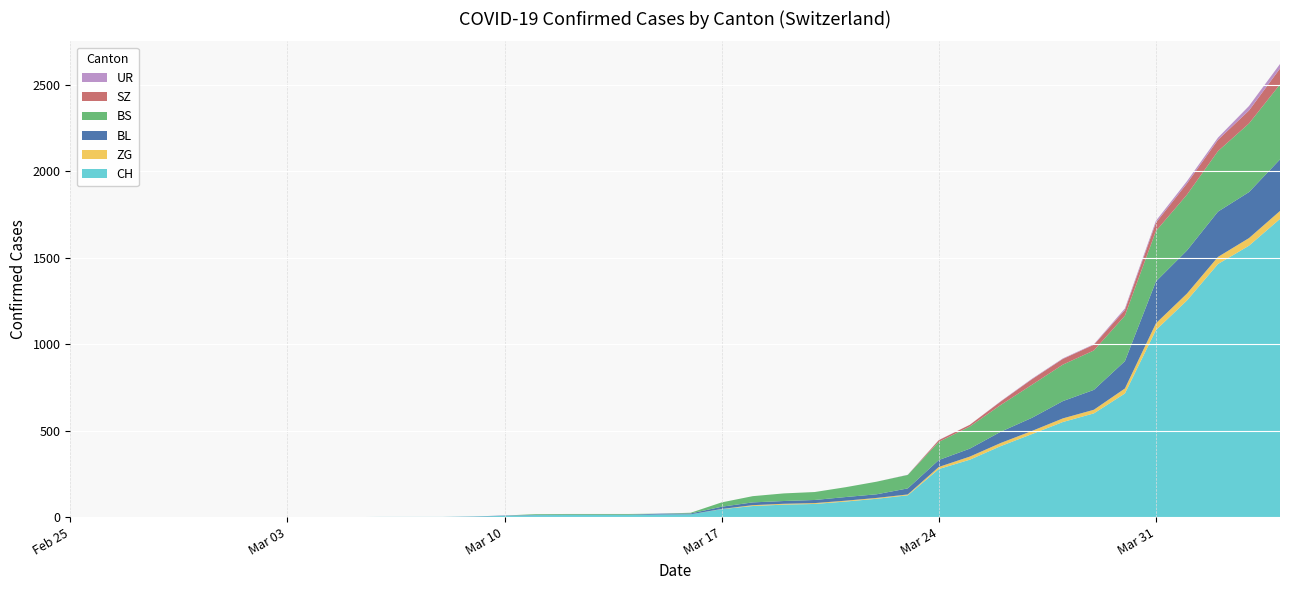

Reading right to left, extract all data points from this chart.

CH: 1725	1570	1464	1253	1082	715	600	550	480	411	332	278	126	106	90	76	72	64	46	16	15	12	12	12	11	7	3	1	1	1	0	0	0	0	0	0	0	0	0	0
ZG: 46	44	41	40	39	29	21	21	18	18	18	12	5	5	5	5	5	5	1	0	0	0	0	0	0	0	0	0	0	0	0	0	0	0	0	0	0	0	0	0
BL: 298	266	262	249	242	158	115	100	76	65	46	40	35	21	21	18	16	16	13	5	5	2	2	2	2	2	1	0	0	0	0	0	0	0	0	0	0	0	0	0
BS: 434	397	350	323	292	263	228	211	191	155	128	105	78	73	57	46	44	36	25	4	0	4	4	4	4	0	0	0	0	0	0	0	0	0	0	0	0	0	0	0
SZ: 92	75	65	65	48	33	33	33	32	20	10	10	0	0	0	0	0	0	0	0	0	0	0	0	0	0	0	0	0	0	0	0	0	0	0	0	0	0	0	0
UR: 26	26	13	13	11	9	3	3	3	2	0	1	1	0	0	0	0	0	0	0	0	0	0	0	0	0	0	0	0	0	0	0	0	0	0	0	0	0	0	0